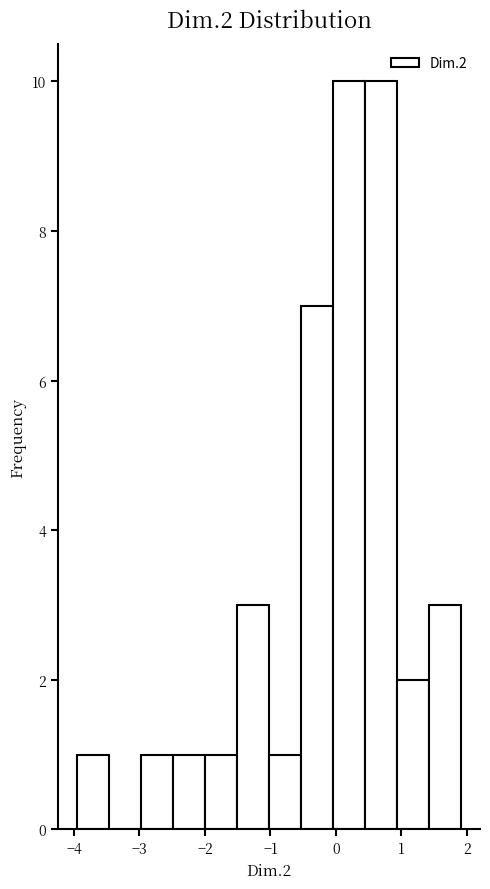

Reading left to right, list every bar in this chart as the range it spans on the x-axis followed by its height. Neither the bar edges nor the heights are printed on the chart, so give them approximately, as read against the axes.

-4.0 to -3.5: 1
-3.5 to -3.0: 0
-3.0 to -2.5: 1
-2.5 to -2.0: 1
-2.0 to -1.5: 1
-1.5 to -1.0: 3
-1.0 to -0.5: 1
-0.5 to 0.0: 7
0.0 to 0.4: 10
0.4 to 0.9: 10
0.9 to 1.4: 2
1.4 to 1.9: 3